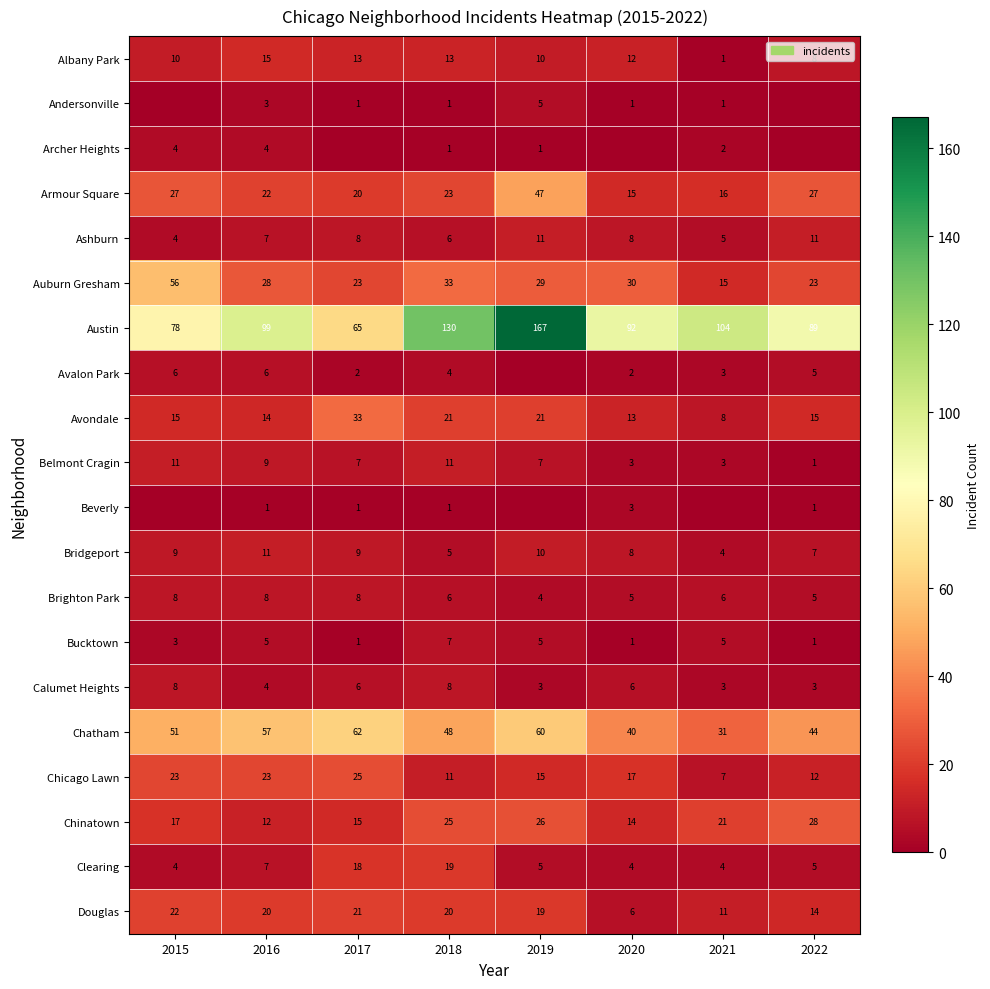

Count the number of categories in the chart.

8